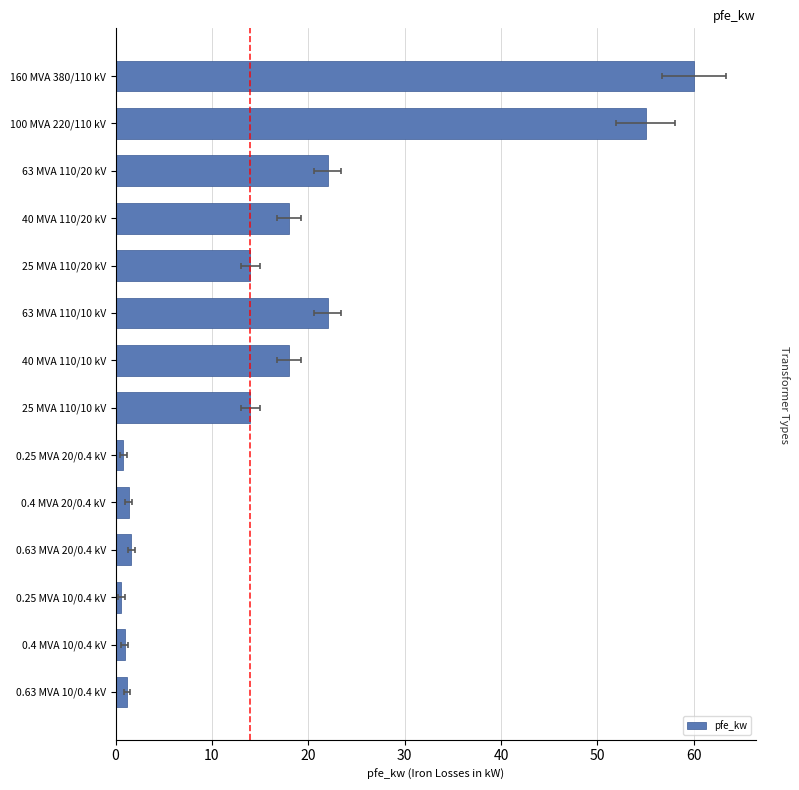

True or false: the data shows 0.8 at 0.25 MVA 10/0.4 kV.

False